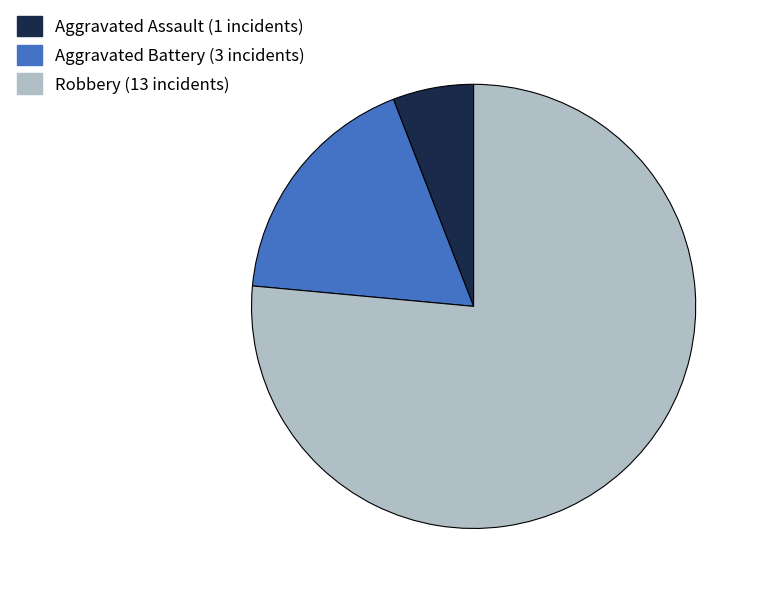

How many segments does this pie chart have?

3